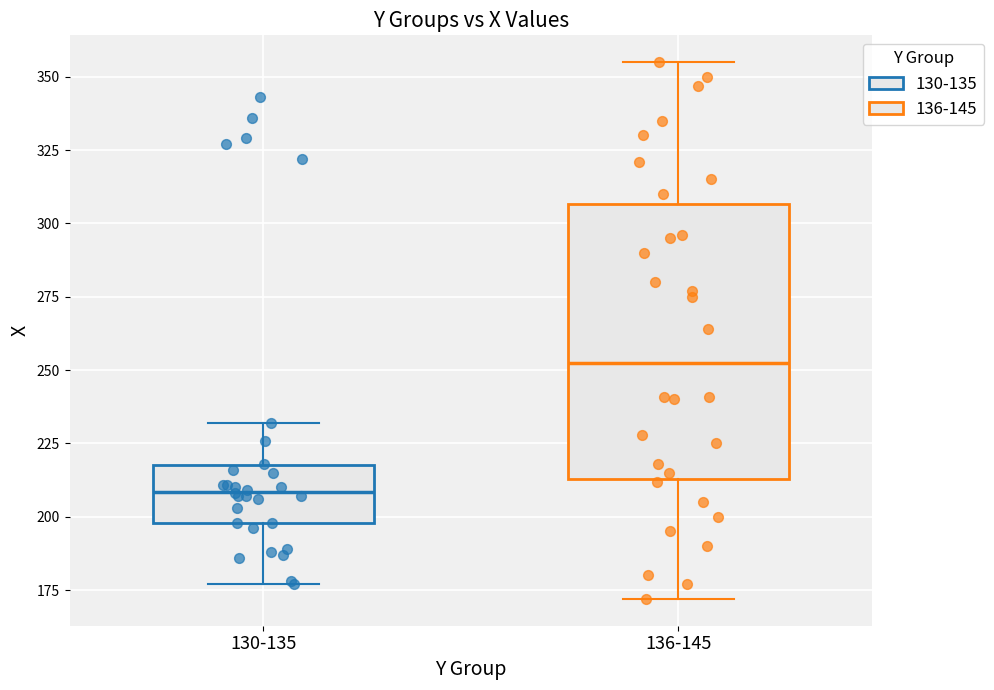

Reading left to right, read every box against the y-axis: the position of its median line, the range the box covers, and the ends of its whiskers. The values are not printed on the chart, so give them approximately, as read against the axis.

130-135: median 210, box 200 to 220, whiskers 175 to 230
136-145: median 255, box 215 to 305, whiskers 170 to 355